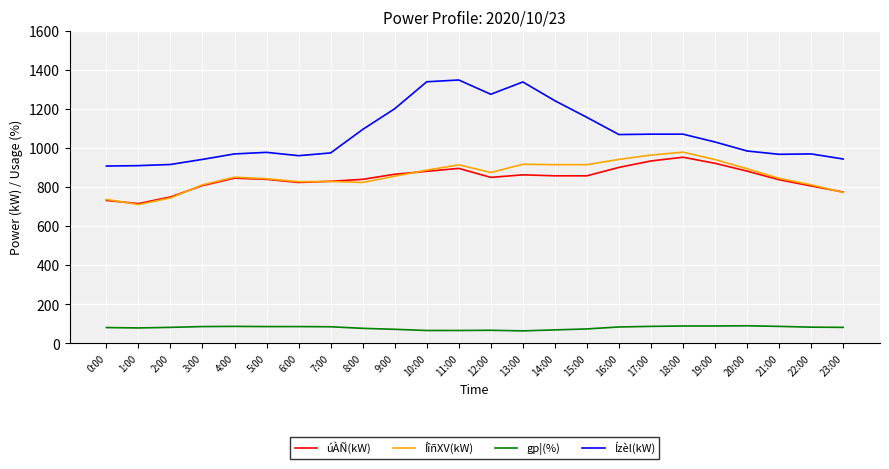

What is the sum of the úÀÑ(kW) values at 19:00 and 0:00?

1652